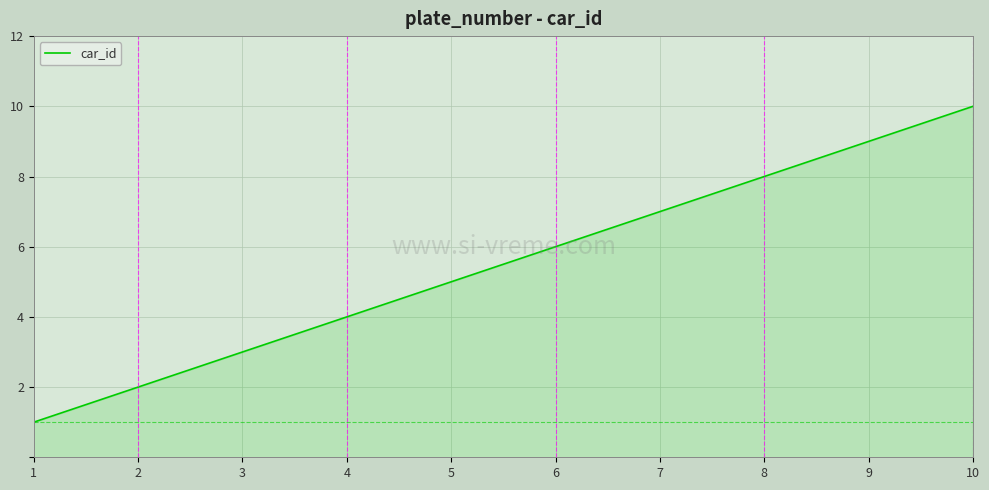

Is it true that the value at 9 is 9?

True